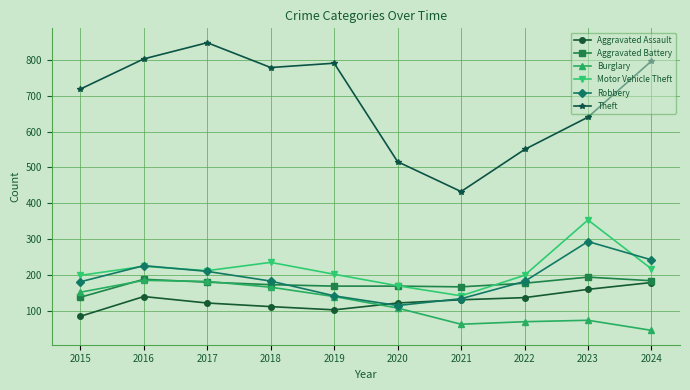

How many data points in Motor Vehicle Theft are less than 213?

5